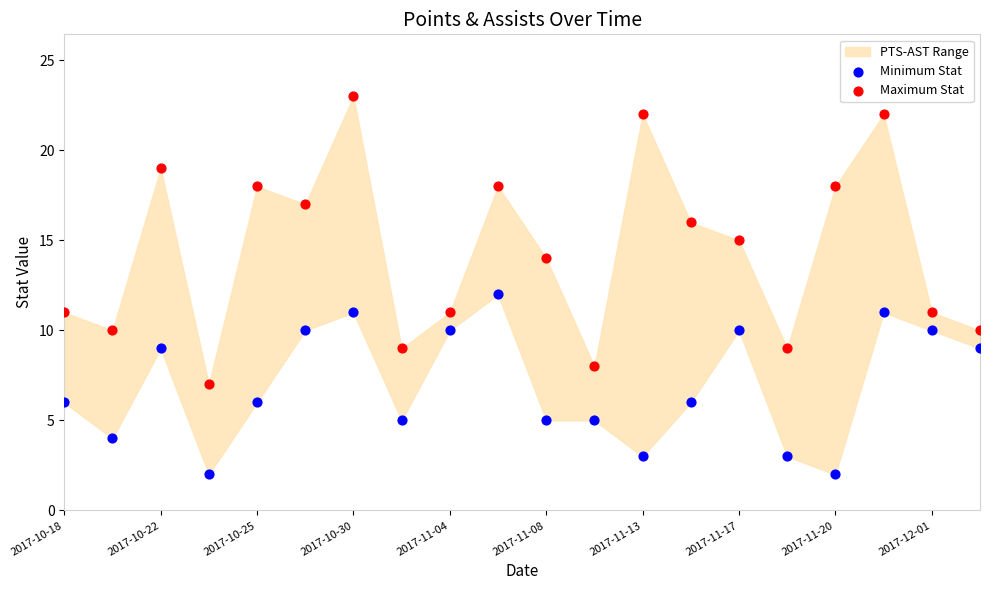

Which series reaches the minimum Y coordinate?

Minimum Stat